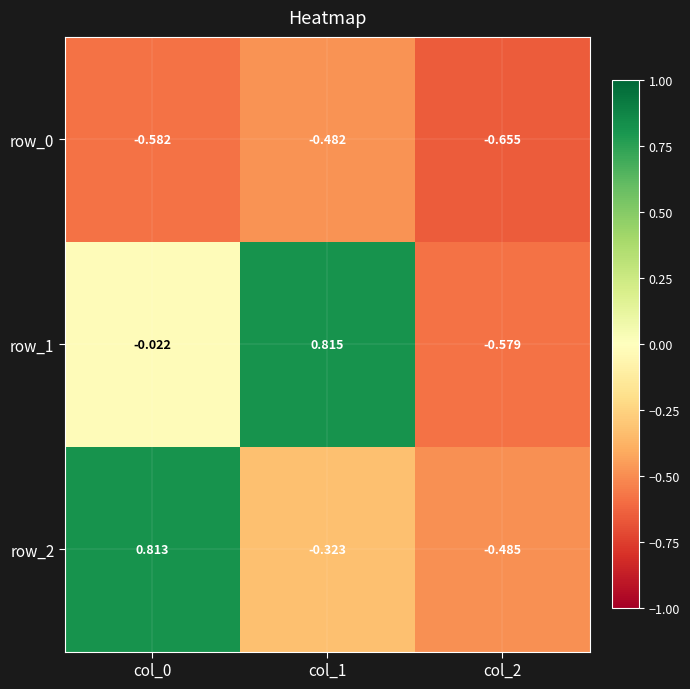

Is it true that row_2 equals 0.2 at col_0?

False